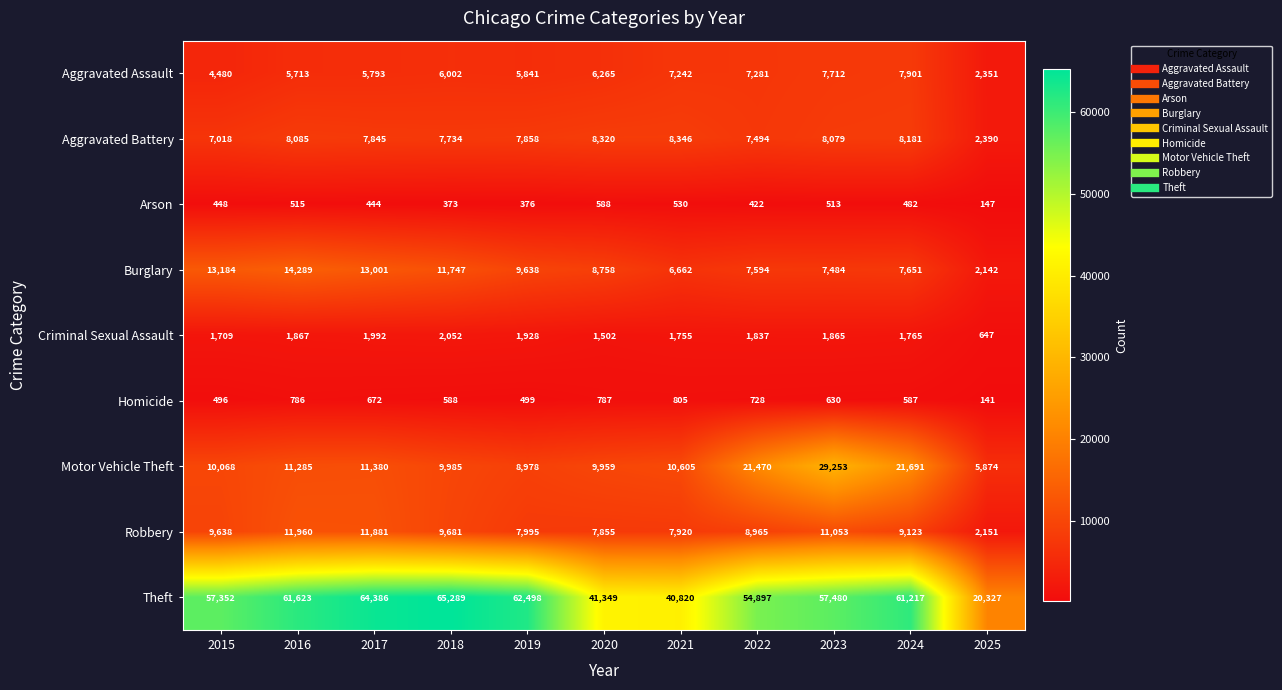

What is the total value across all series at 2016?

116123